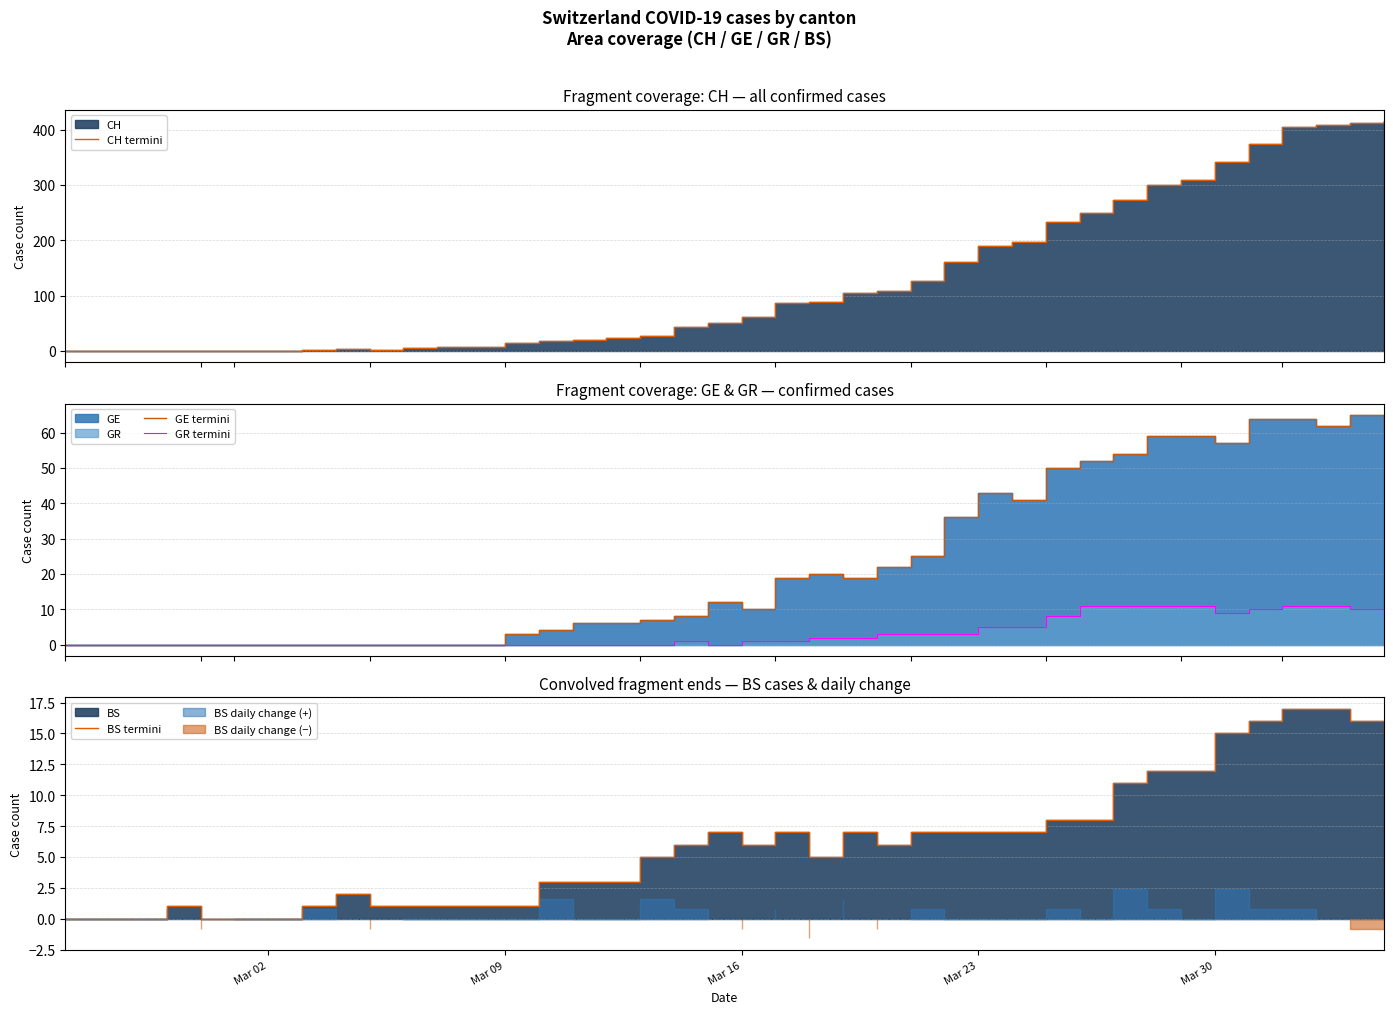

How many values in BS termini are above zero?

34